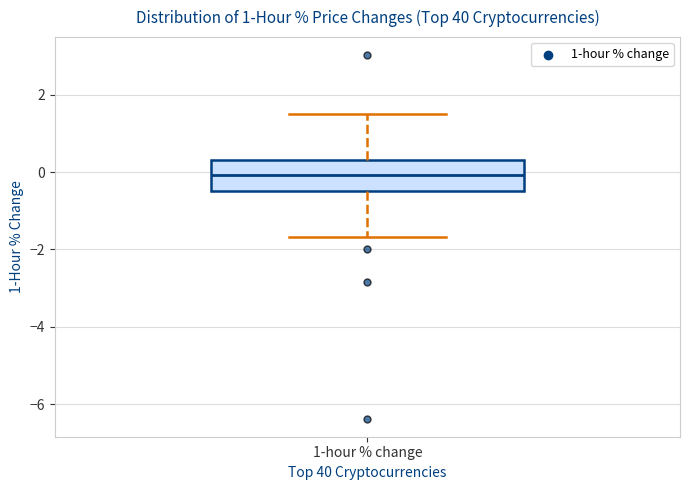

Transcribe this box plot: give where the median line is, the range the box spans, and where the two whiskers end, as read against the y-axis. The values are not printed on the chart, so give them approximately, as read against the axis.

median 0.0, box -0.4 to 0.4, whiskers -1.6 to 1.6